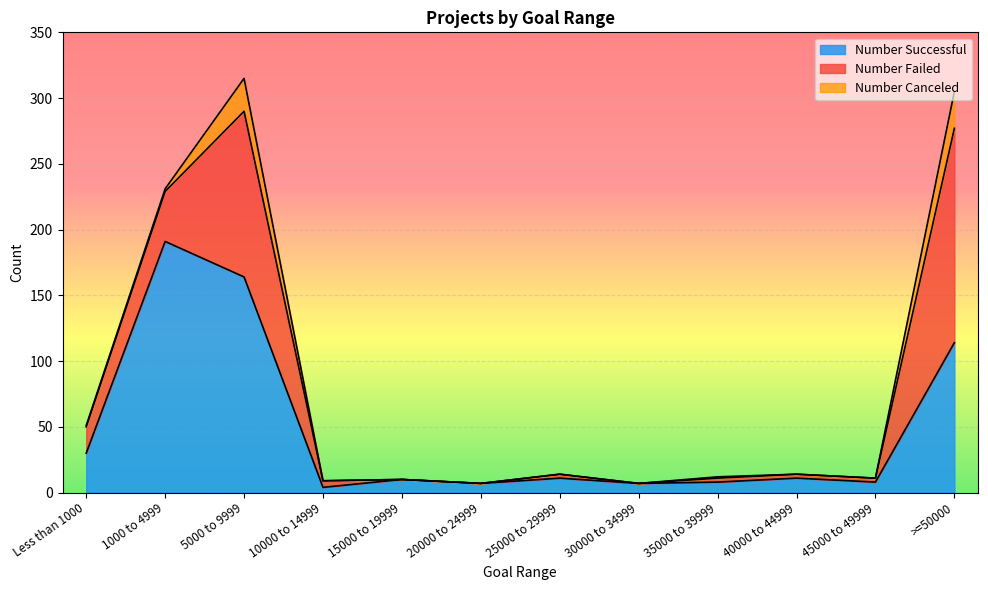

The Number Successful series shows 3 at 35000 to 39999. True or false?

False